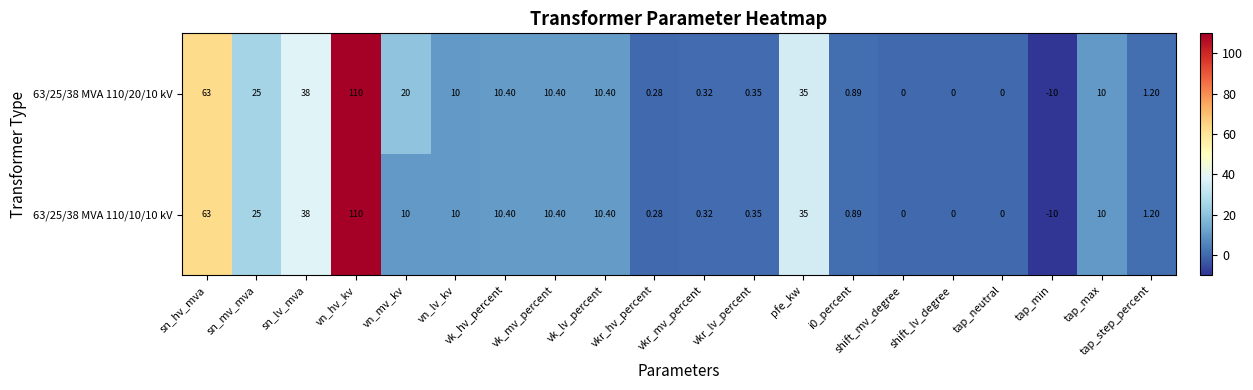

At which category is the sum across all series the highest?

vn_hv_kv